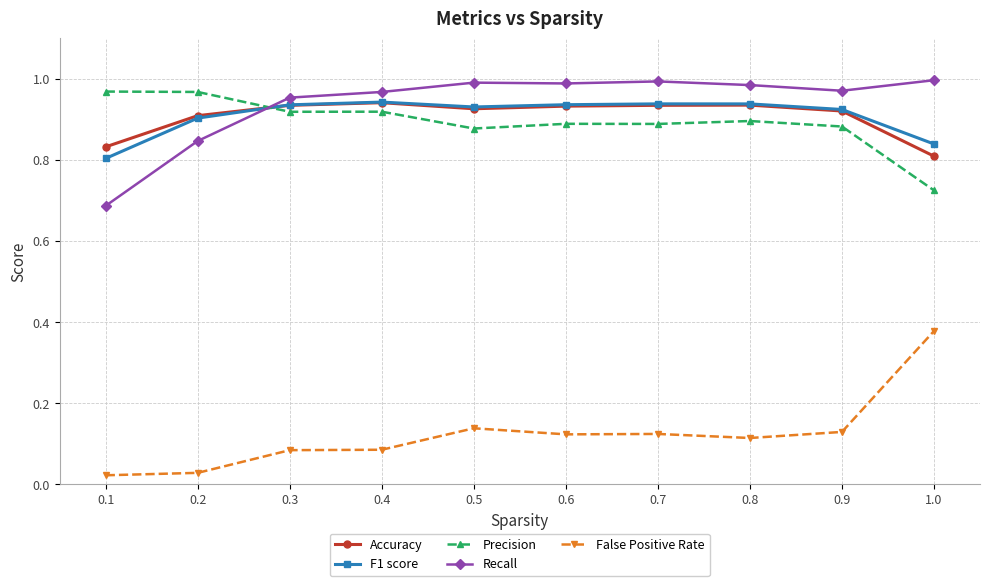

The value of Accuracy at 1.0 is 0.4. True or false?

False